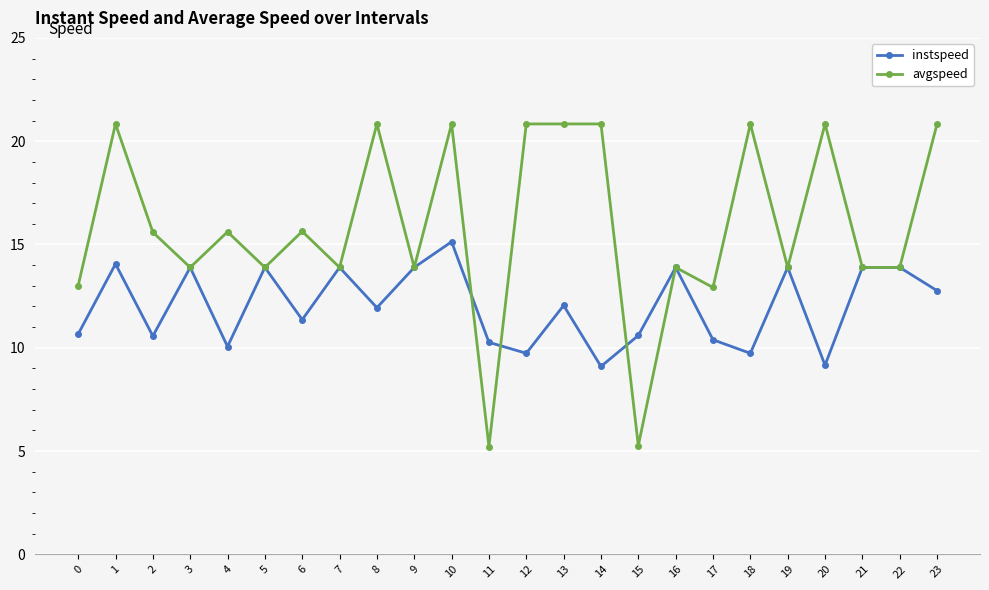

Is this an area chart (filled region under the line)?

No